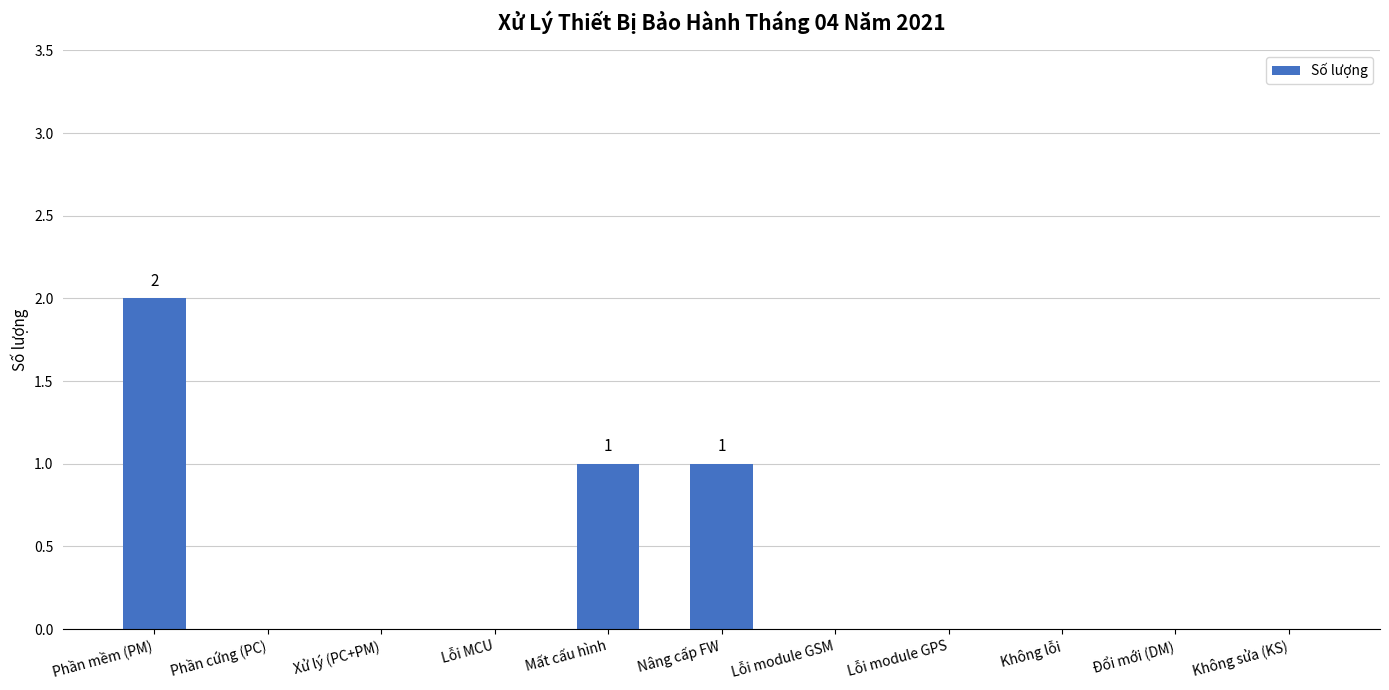

What is the sum of all values?

4